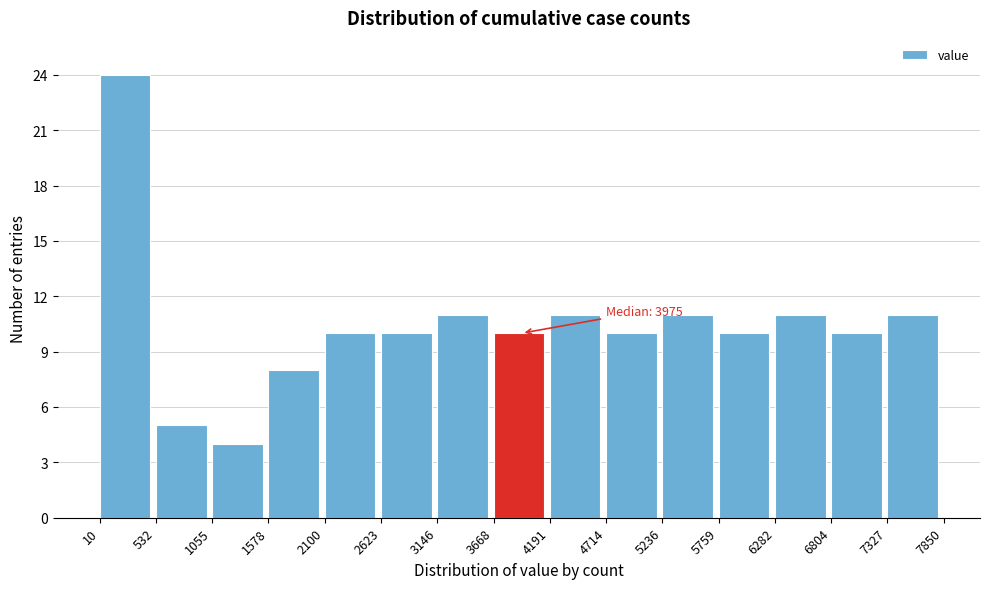

Over which range of the x-axis is the bar tallest?

10 to 532